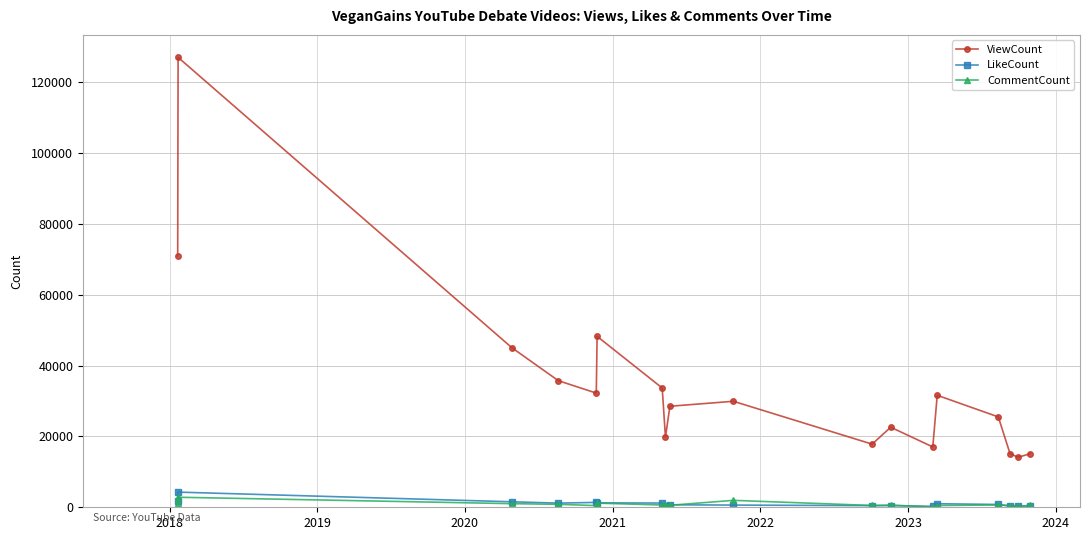

True or false: ViewCount and LikeCount cross at least once.

False